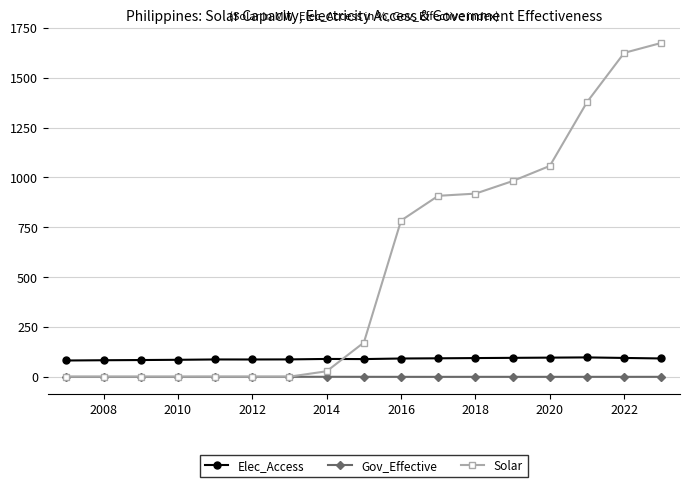

List the series in order of their overall mean, lowest first.

Gov_Effective, Elec_Access, Solar